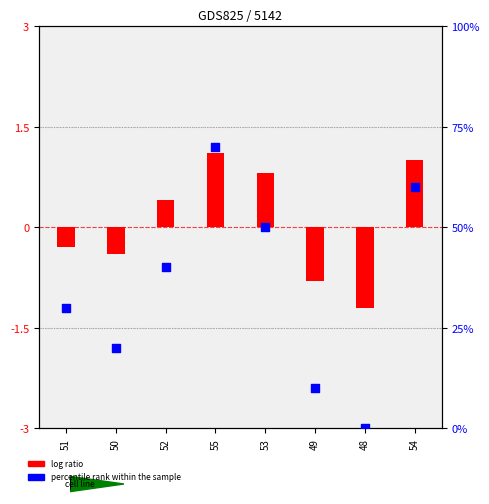

Is the value of percentile rank within the sample at 50 greater than the value of log ratio at 52?

Yes